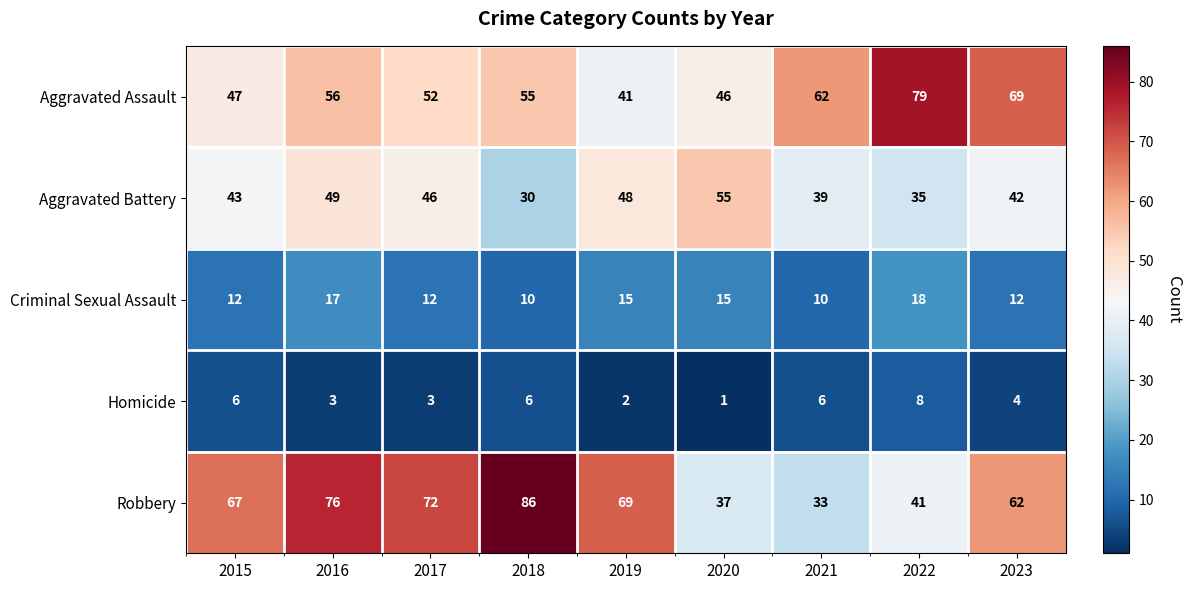

Which series has the largest total across all categories?

Robbery